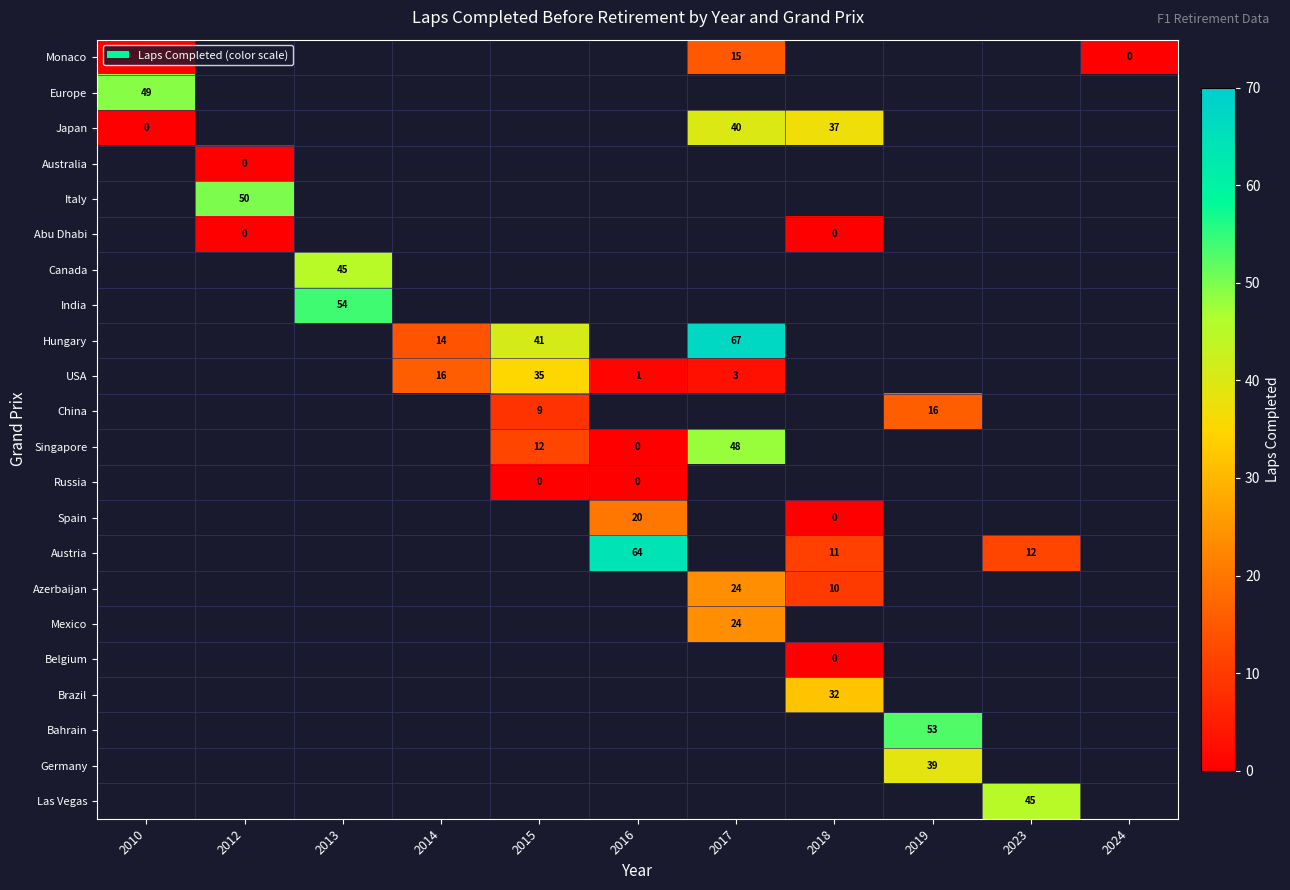

At how many categories does at least one series exceed 63?

2